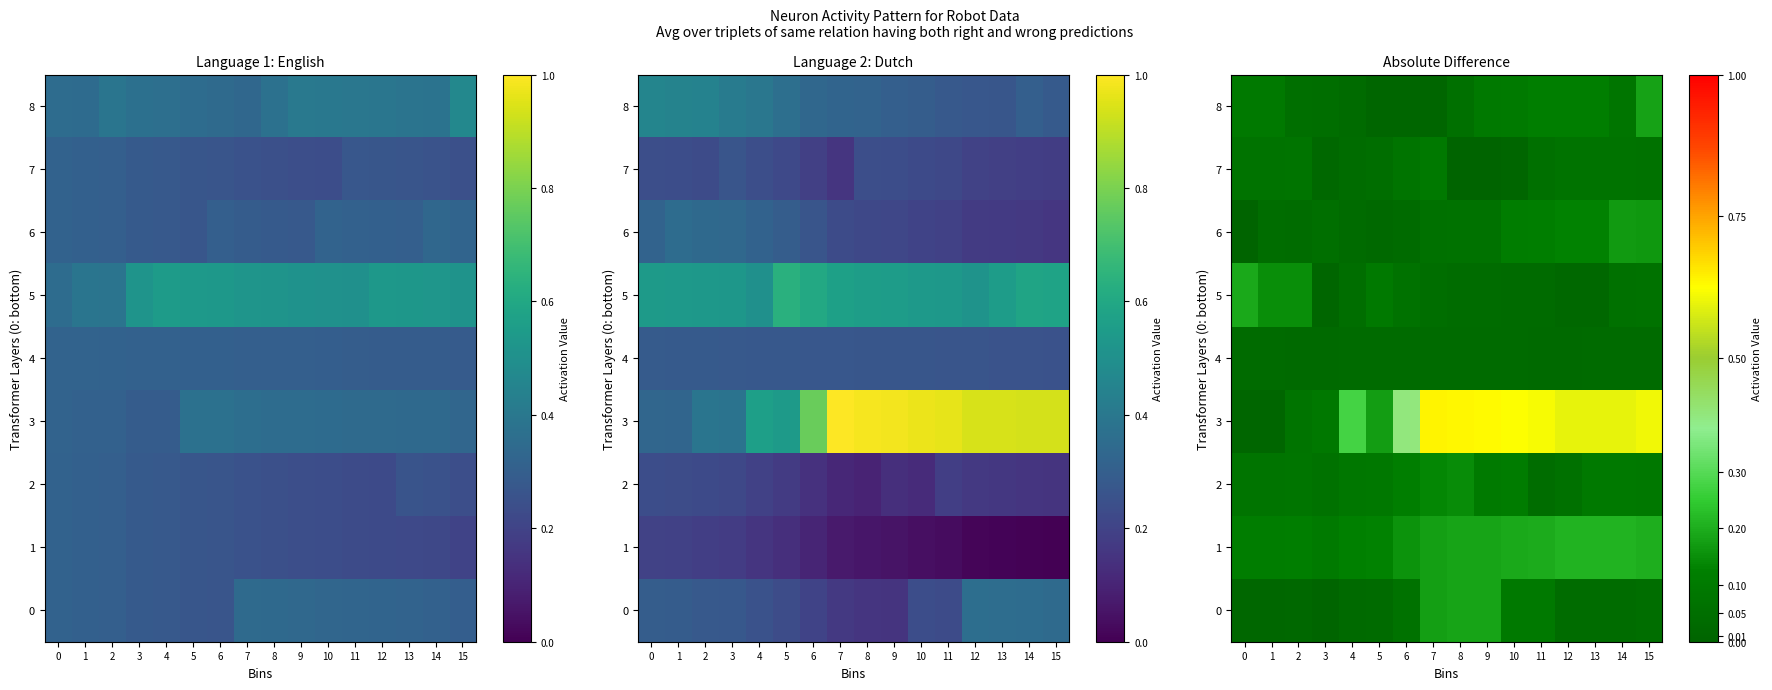

What is the total value across all series at 15?

1.5